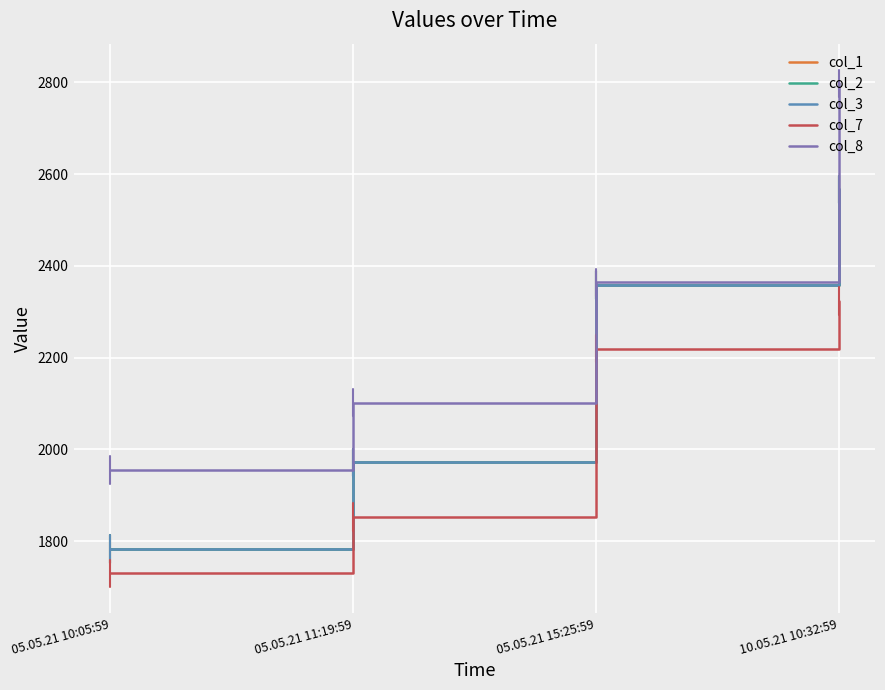

Does the chart have visible grid lines?

Yes